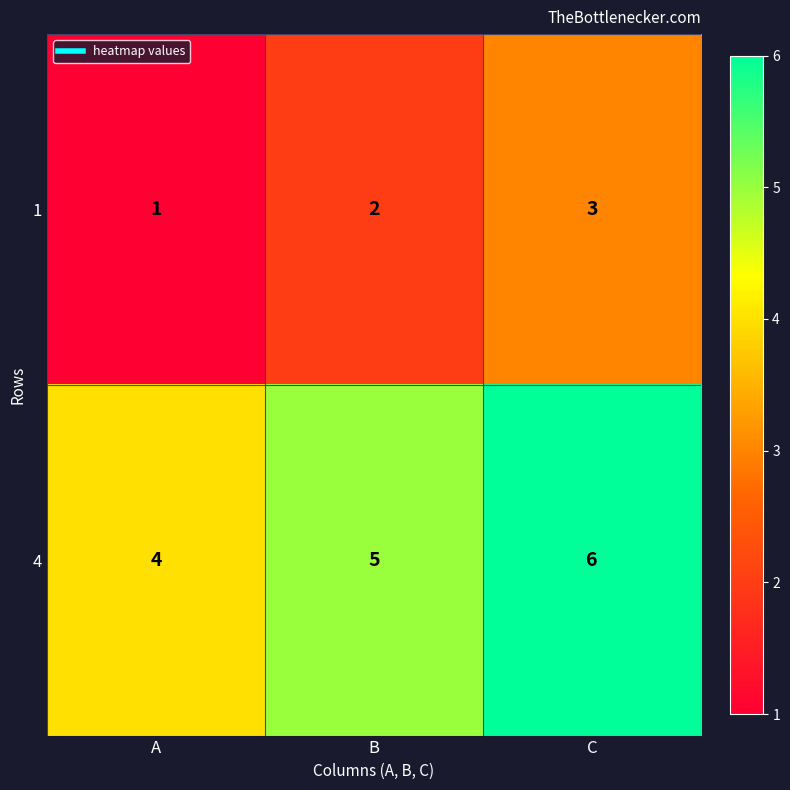

Reading right to left, list all the values displayed in this chart.

1: 3	2	1
4: 6	5	4